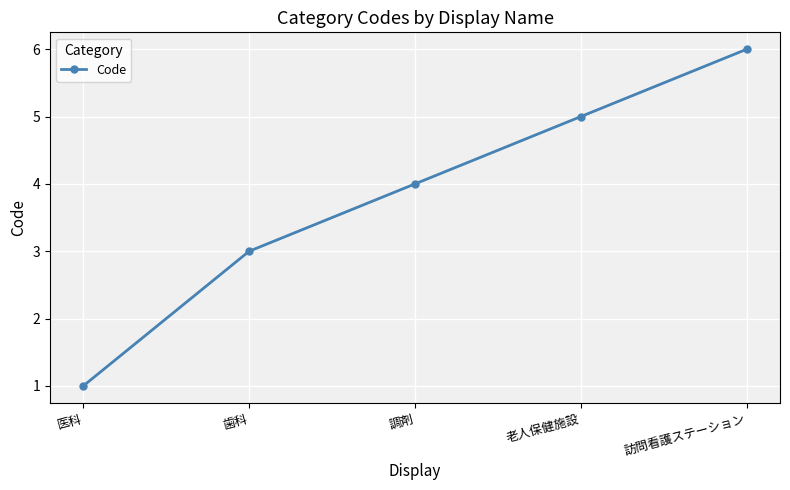

Rank the categories by value from highest to lowest.

訪問看護ステーション, 老人保健施設, 調剤, 歯科, 医科